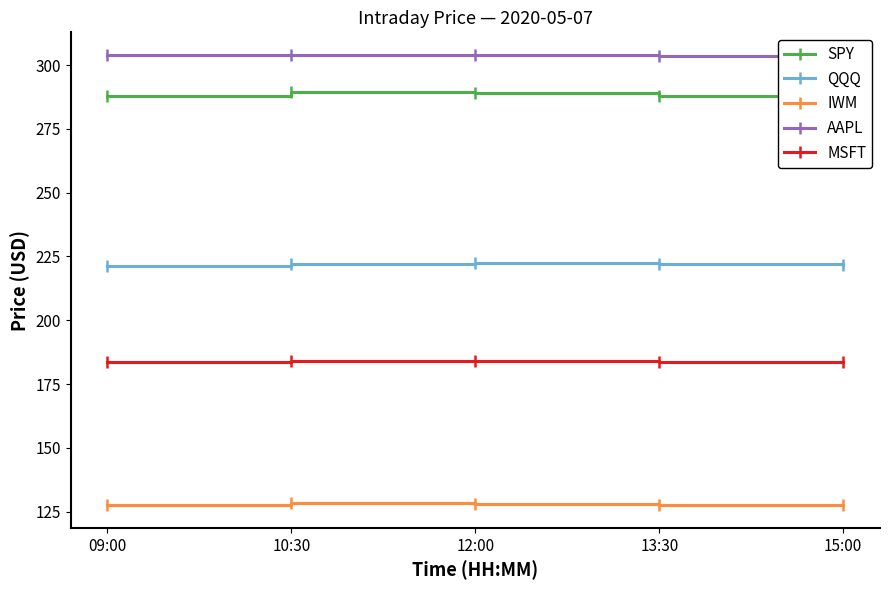

Which category has the highest value across all series?

10:30